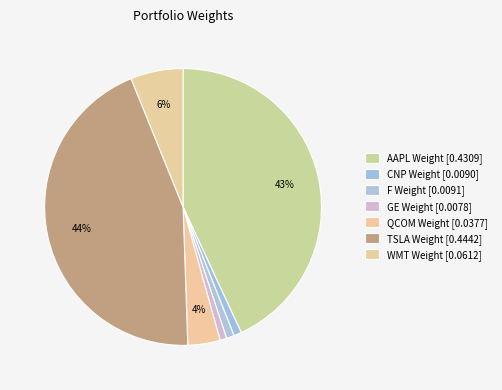

Count the number of slices in the pie.

7